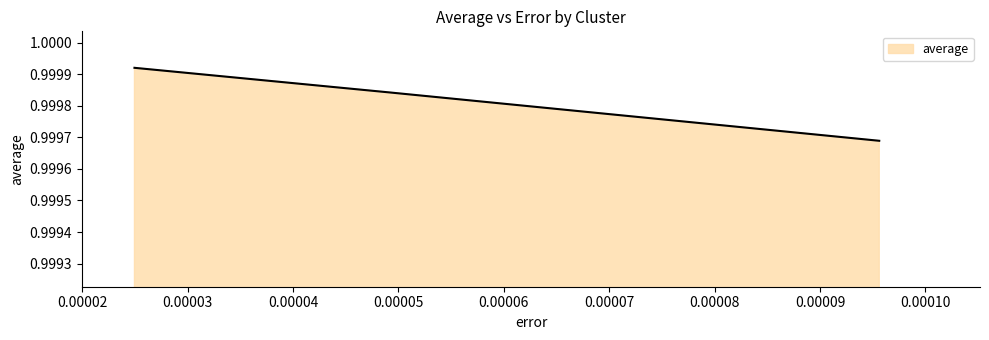

Count the values in the range 0 to 1.

3